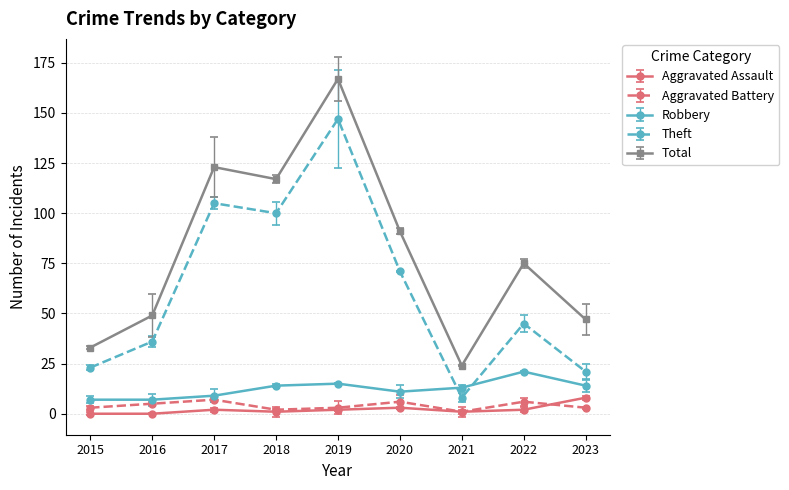

The value of Theft at 2015 is 23. True or false?

True